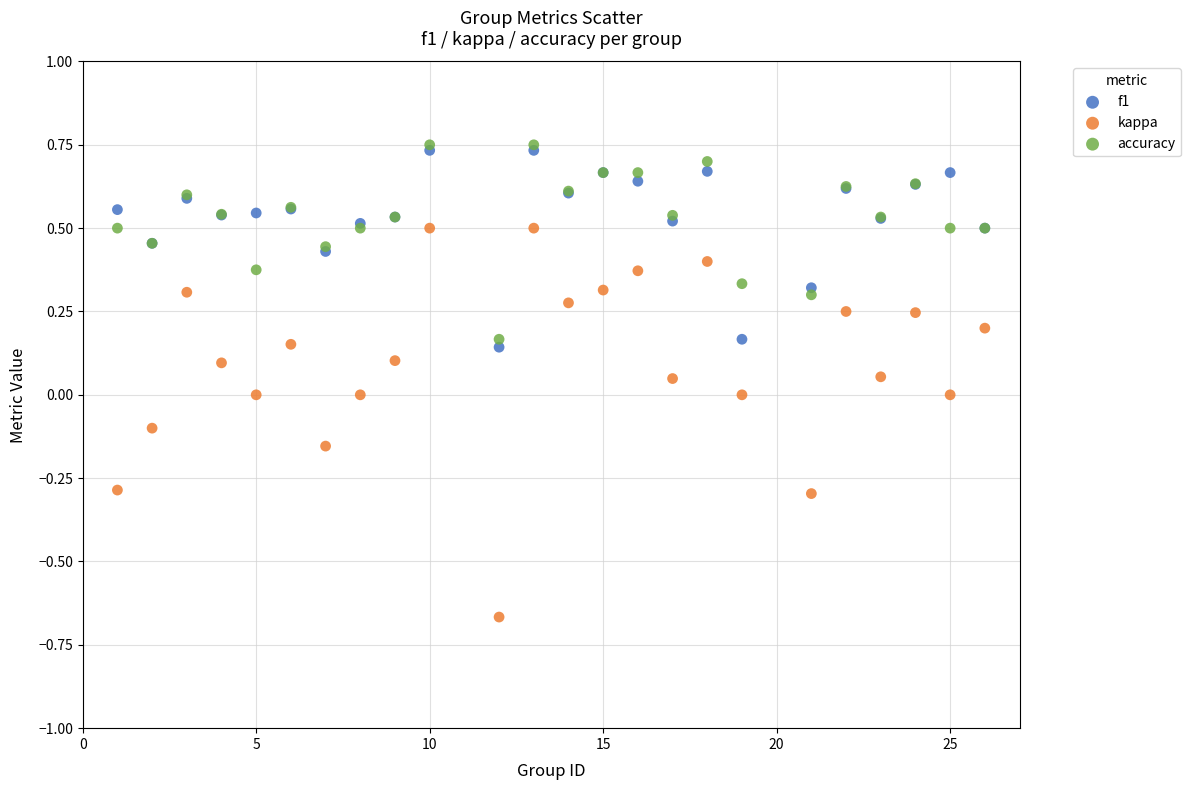

Which series has the largest Y range (max minus min)?

kappa